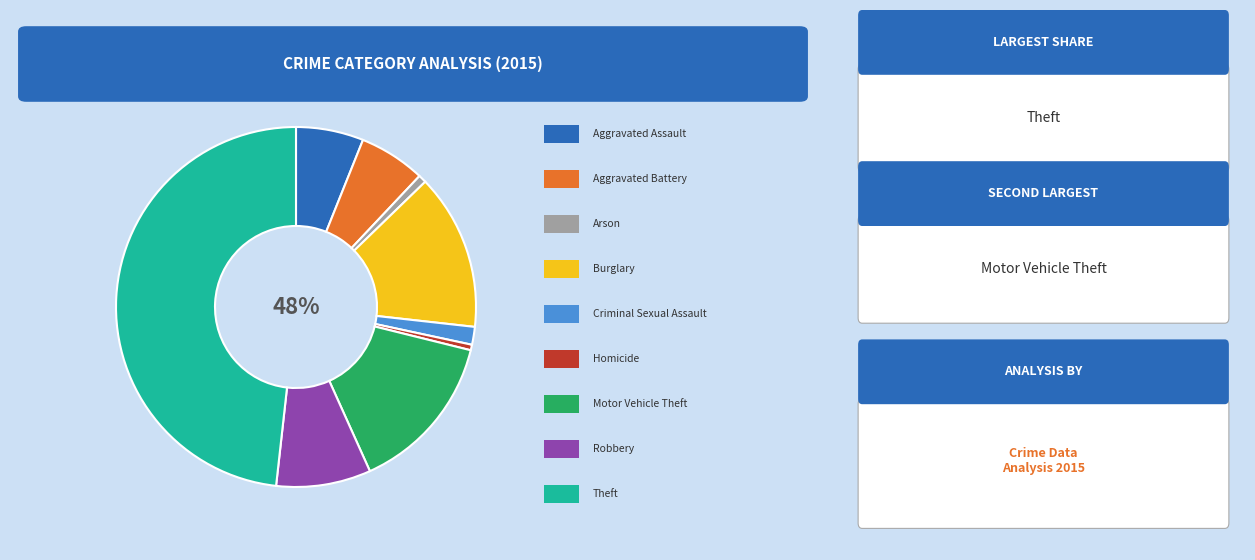

To the nearest percent, what percentage of the pie is Arson?

1%